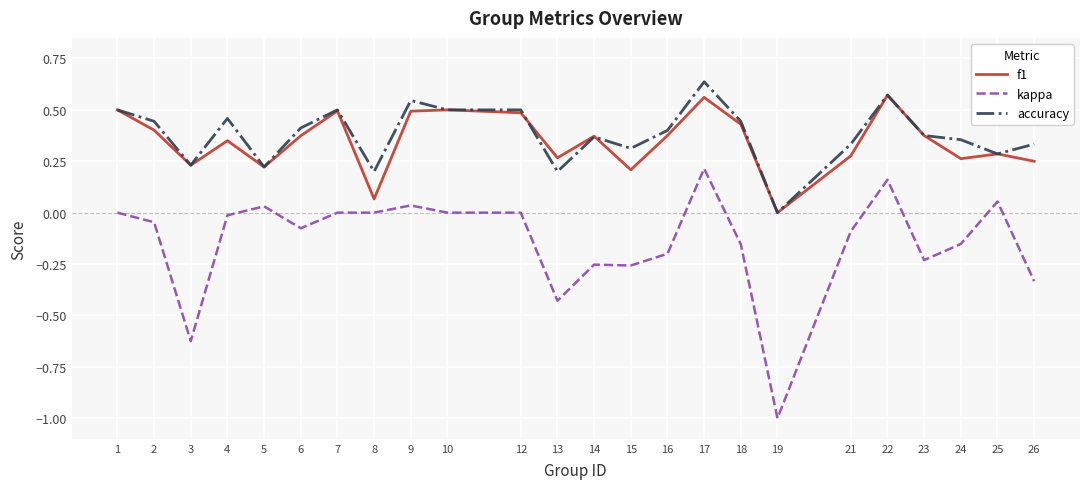

Between 3 and 18, which series saw the biggest shift?

kappa